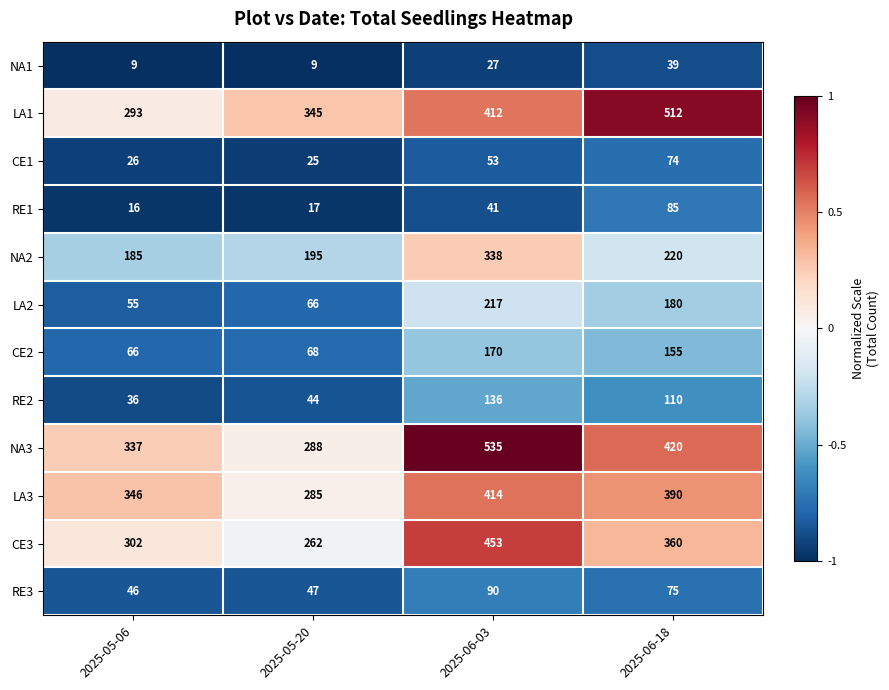

The NA1 series shows 5 at 2025-05-06. True or false?

False